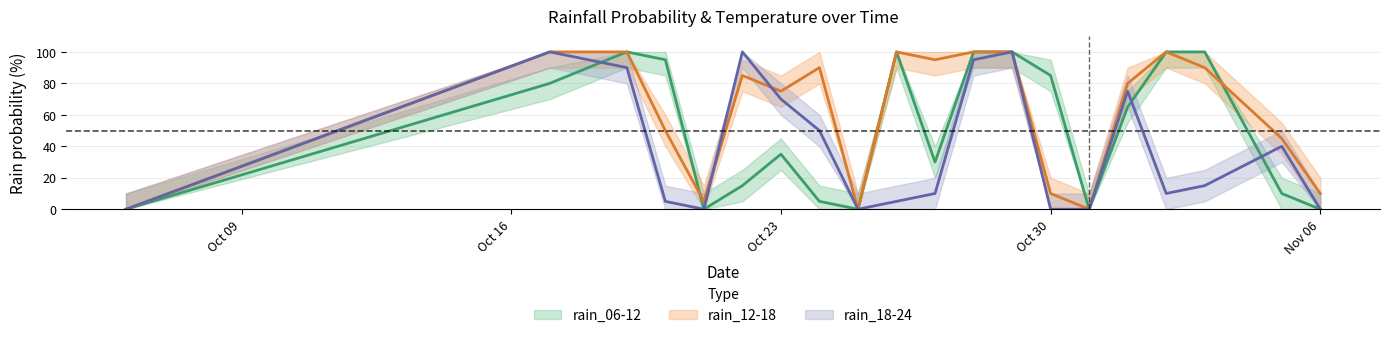

How many values in the rain_06-12 series are below 65?

10